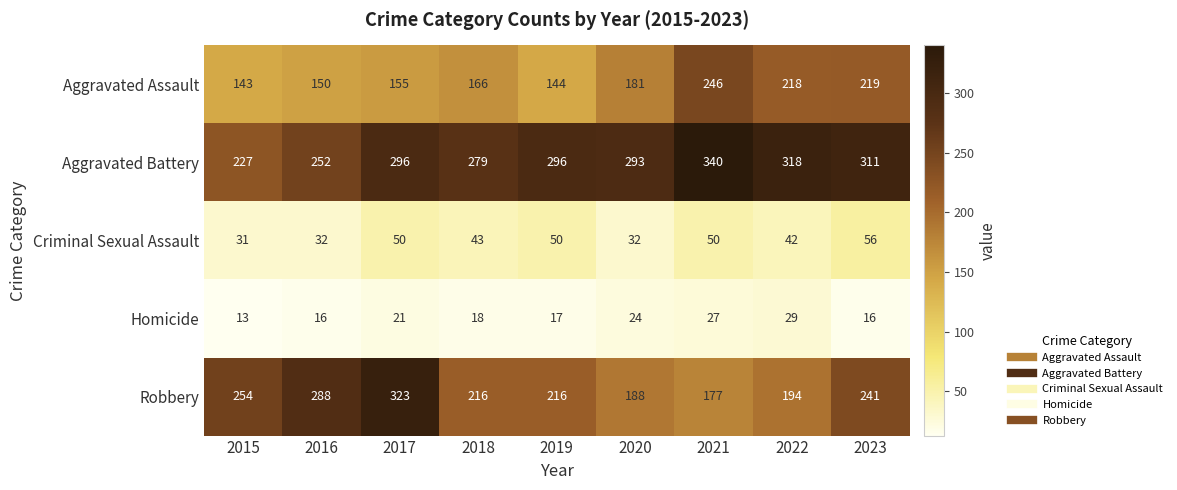

Which series has the widest spread of values?

Robbery